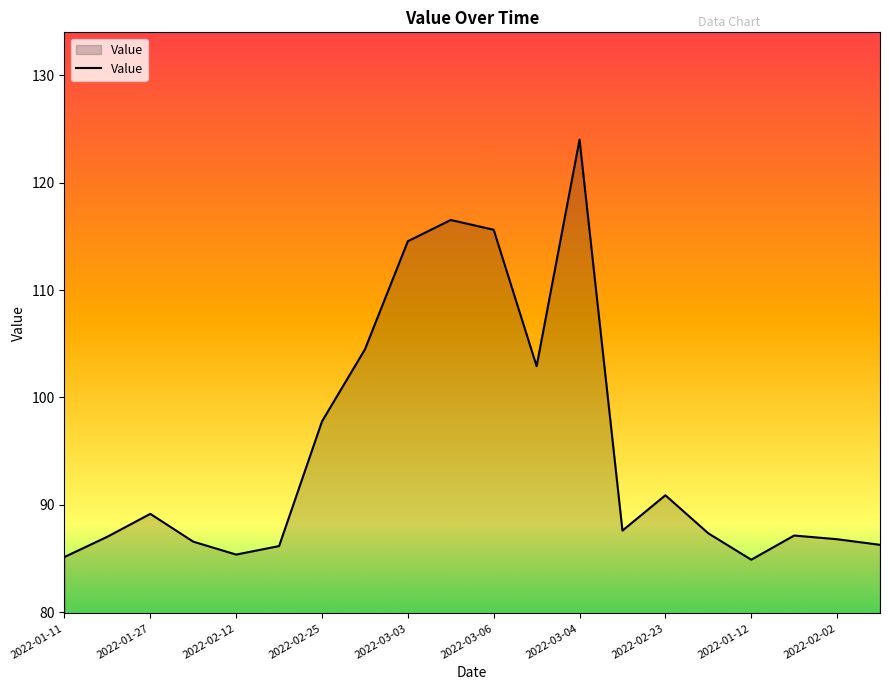

What is the difference between the second highest and minimum values?

31.7